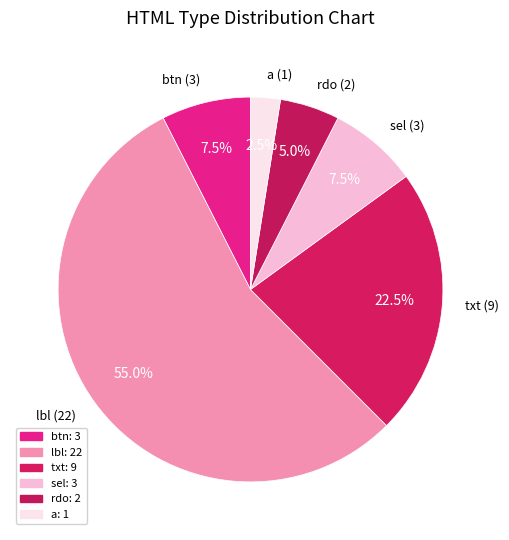

How many slices are in this pie chart?

6